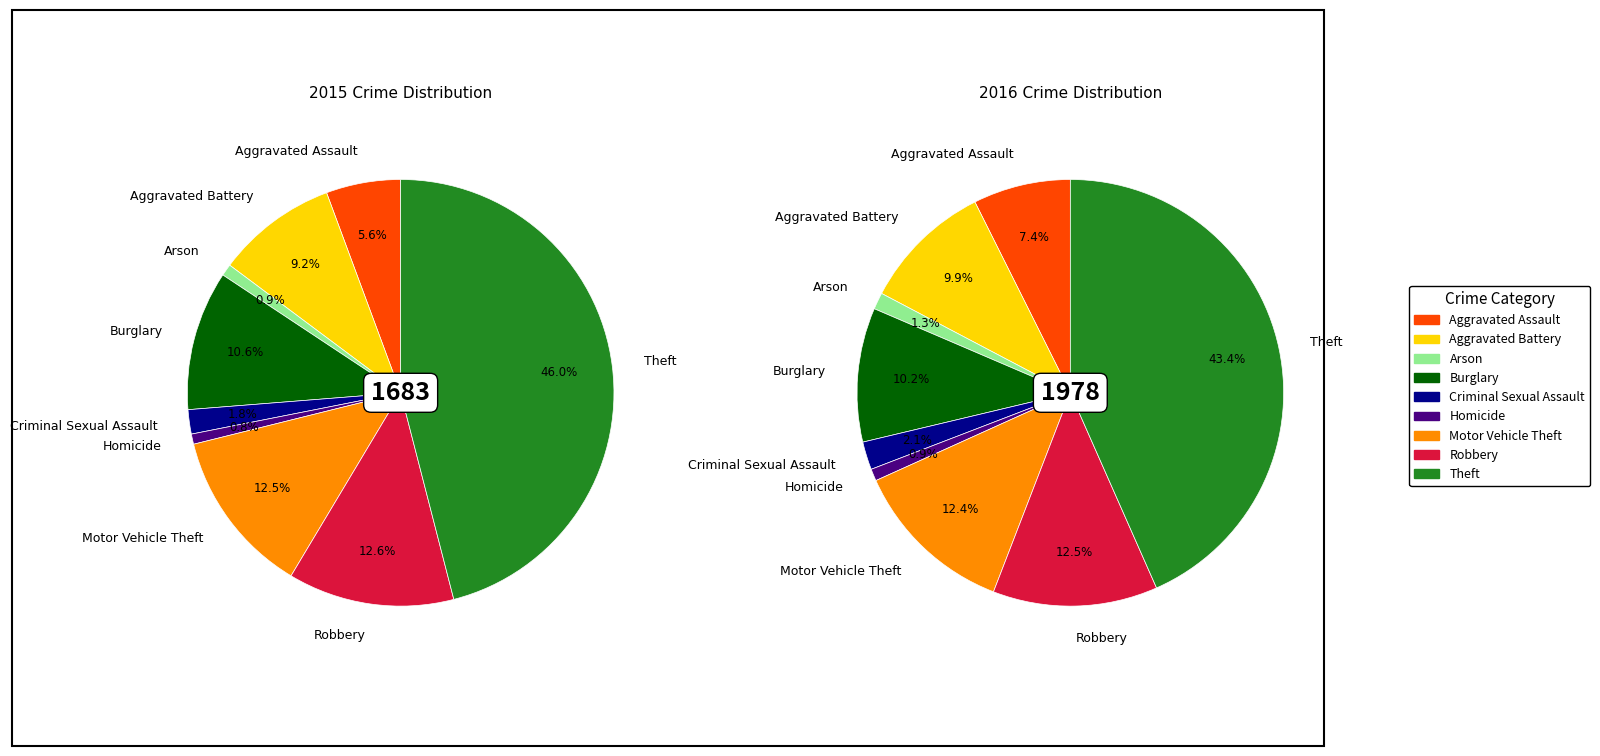

To the nearest percent, what portion does 7 represent?

13%